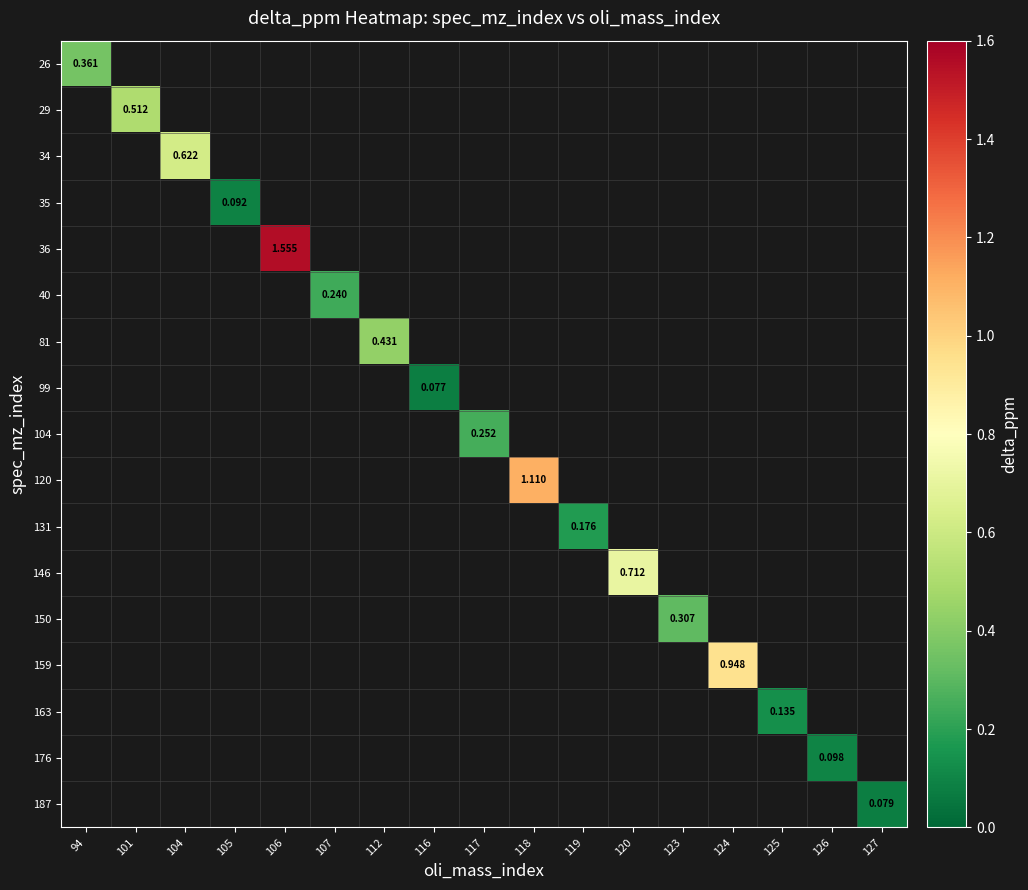

What is the greatest value displayed?

1.6